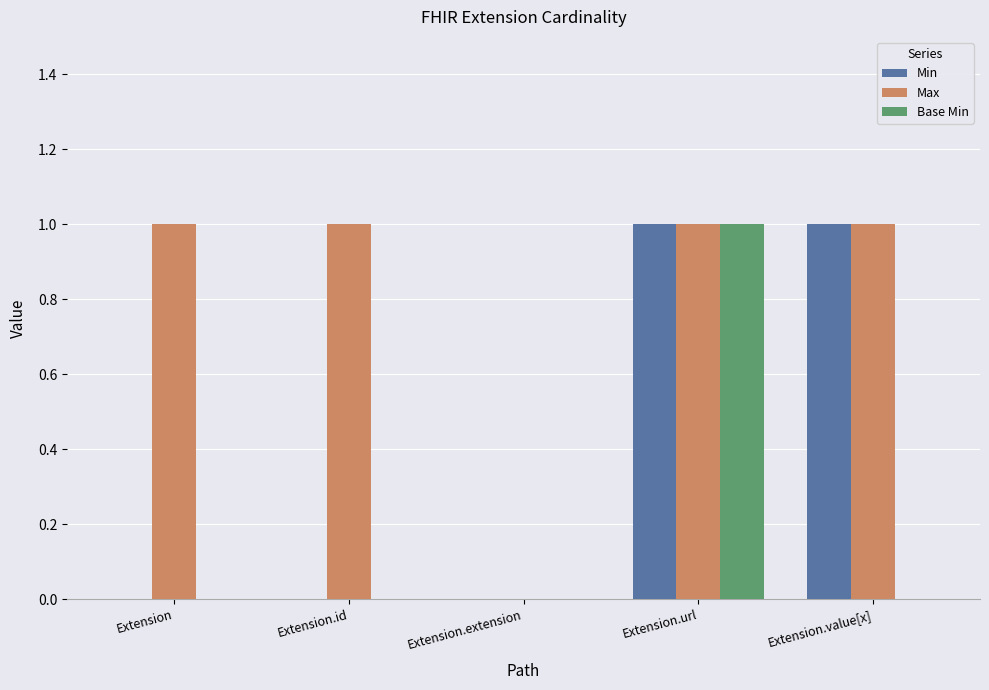

Reading right to left, list all the values displayed in this chart.

Min: Extension.value[x]=1	Extension.url=1	Extension.extension=0	Extension.id=0	Extension=0
Max: Extension.value[x]=1	Extension.url=1	Extension.extension=0	Extension.id=1	Extension=1
Base Min: Extension.value[x]=0	Extension.url=1	Extension.extension=0	Extension.id=0	Extension=0